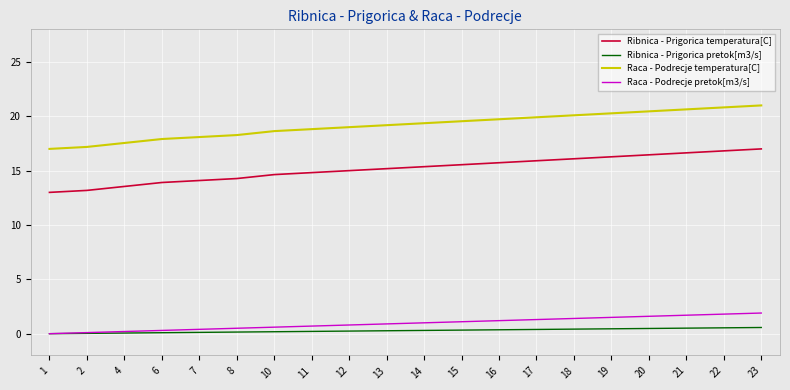

What is the difference between the maximum and minimum values in the Ribnica - Prigorica temperatura[C] series?

4.0